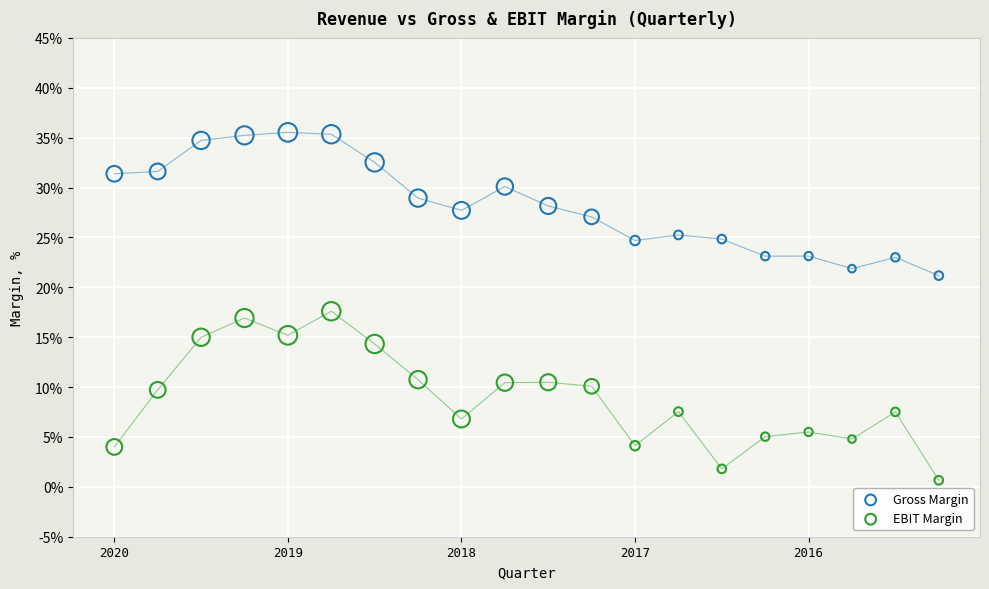

Which series contains the highest Y value?

Gross Margin